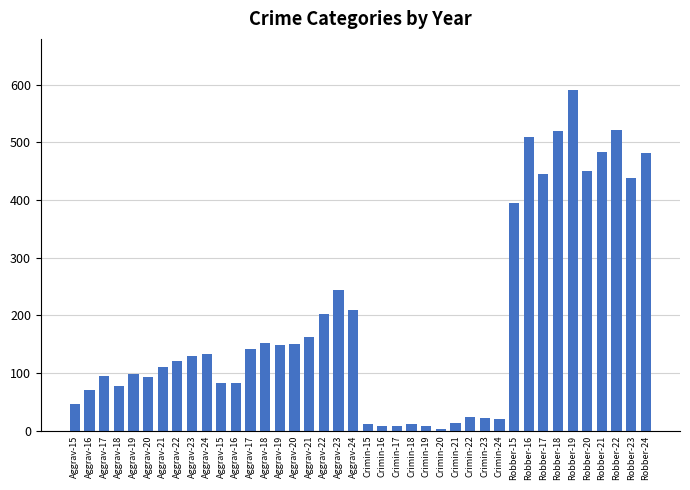

Count the number of categories in the chart.

40